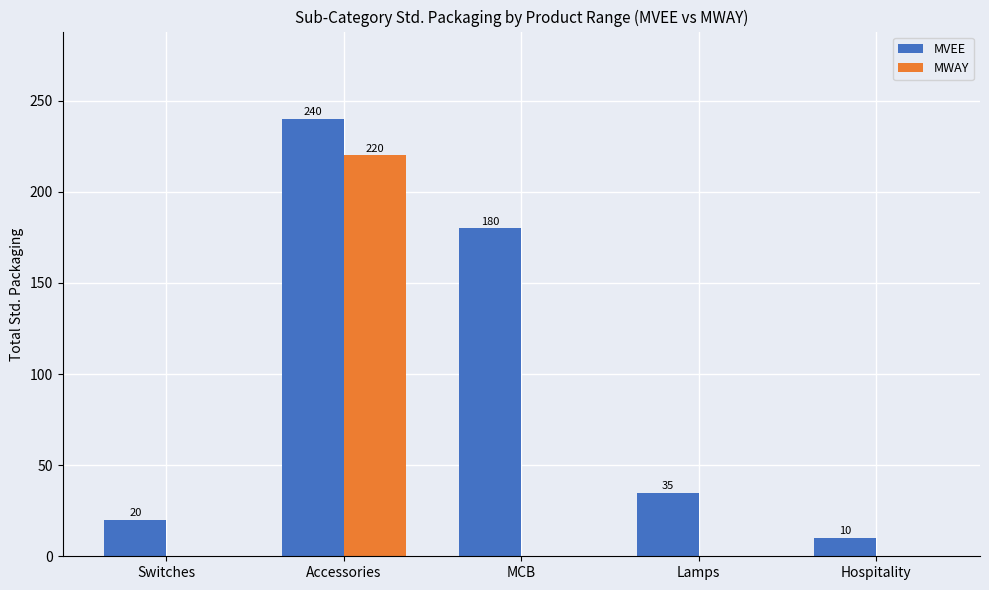

How many series are shown in this chart?

2